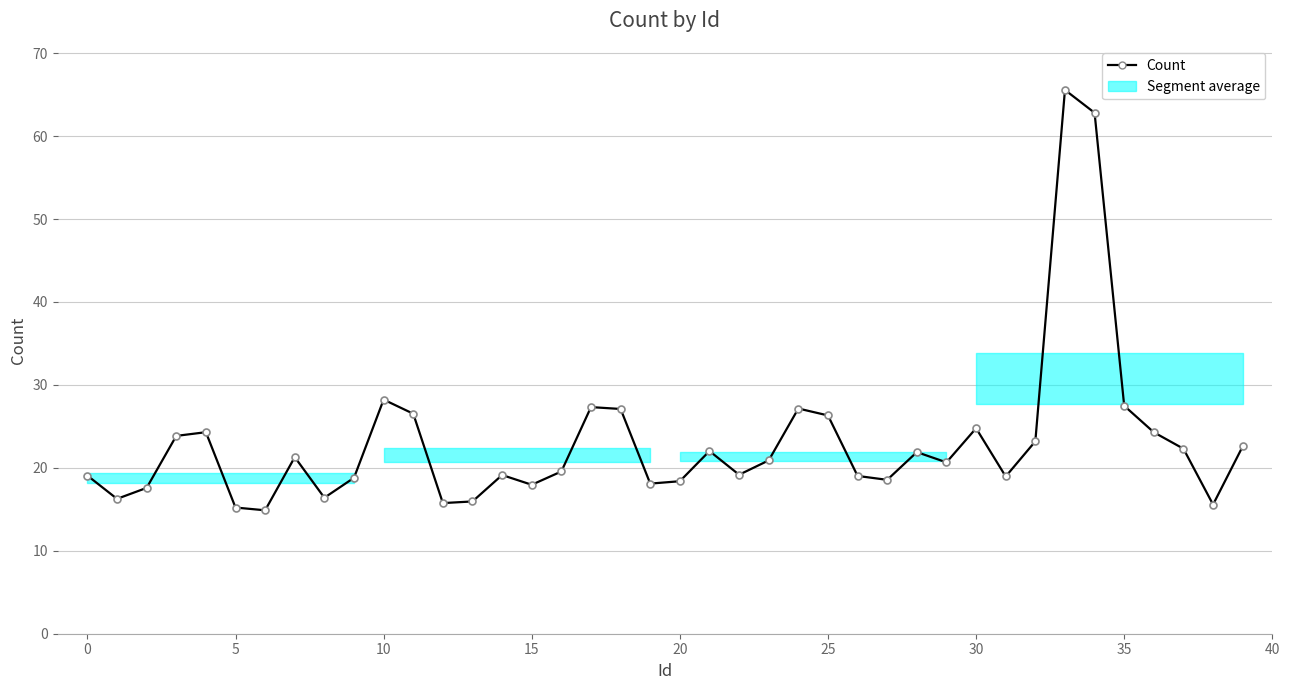

What is the sum of all values?

924.9